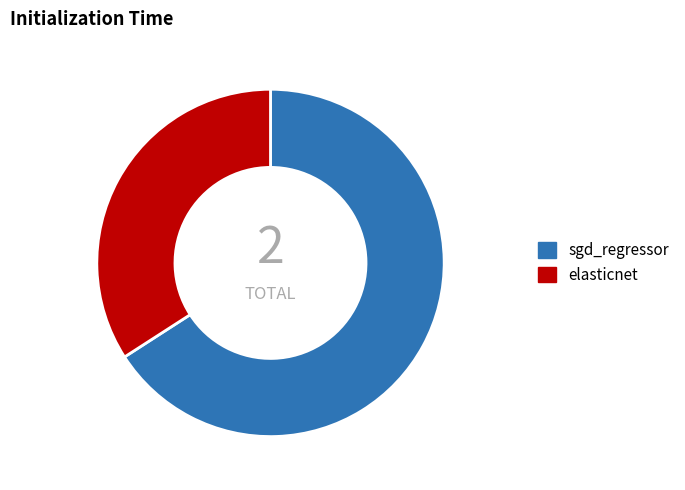

Is sgd_regressor the majority of the pie?

Yes